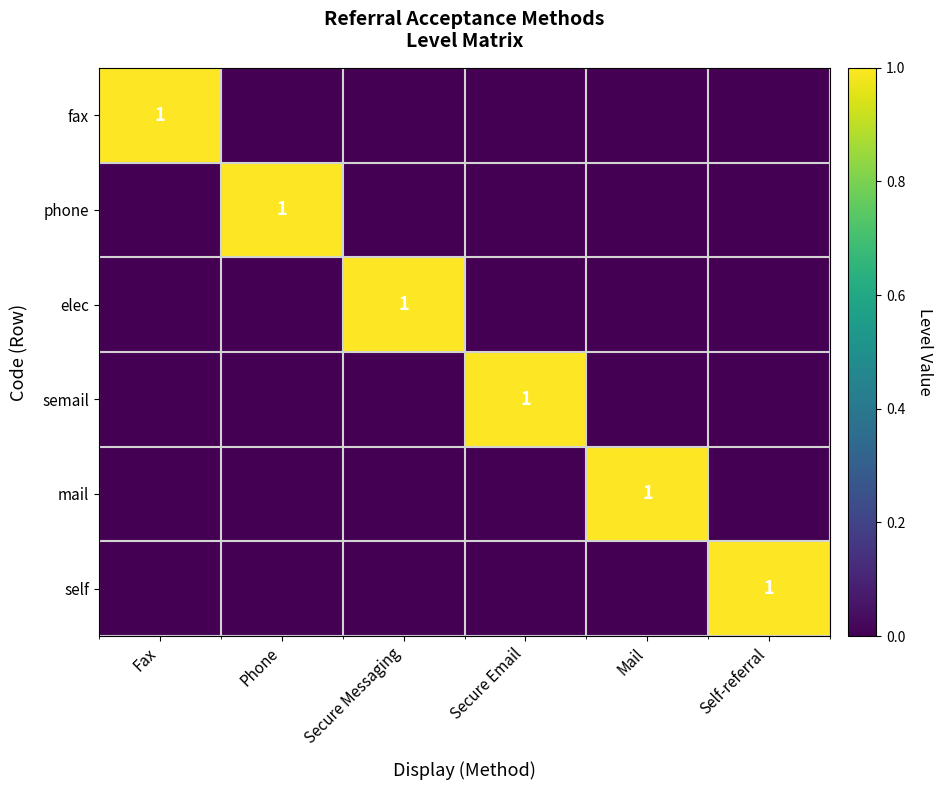

The self series shows 0 at Fax. True or false?

True